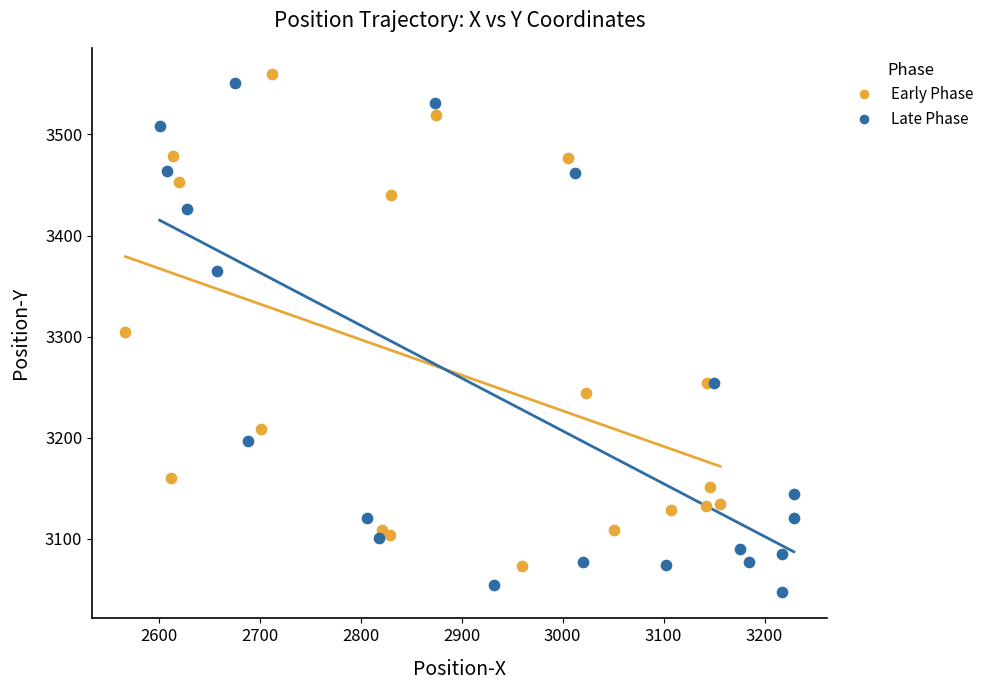

Which series reaches the minimum Y coordinate?

Late Phase